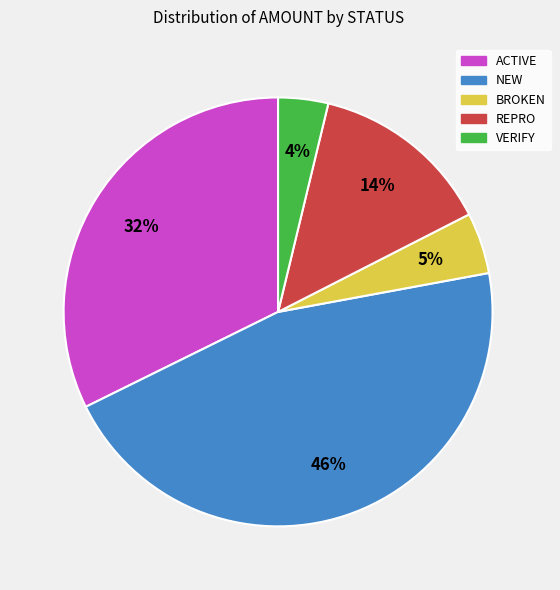

To the nearest percent, what is the average slice percentage?

20%